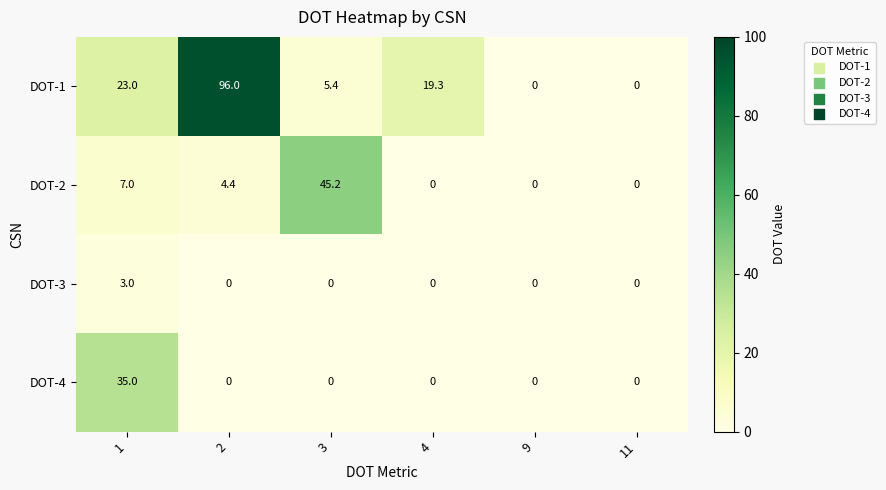

Reading left to right, what are all the values shown in this chart?

DOT-1: 23.0	96.0	5.4	19.3	0.0	0.0
DOT-2: 7.0	4.4	45.2	0.0	0.0	0.0
DOT-3: 3.0	0.0	0.0	0.0	0.0	0.0
DOT-4: 35.0	0.0	0.0	0.0	0.0	0.0